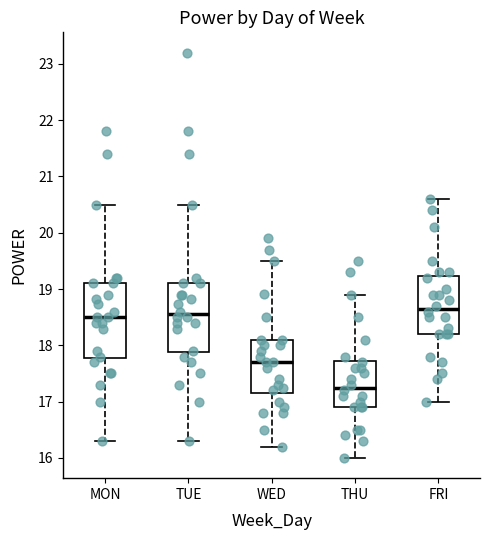

Where does the median line of the box for THU sit on the y-axis? The values are not printed on the chart, so give them approximately, as read against the axis.

17.3